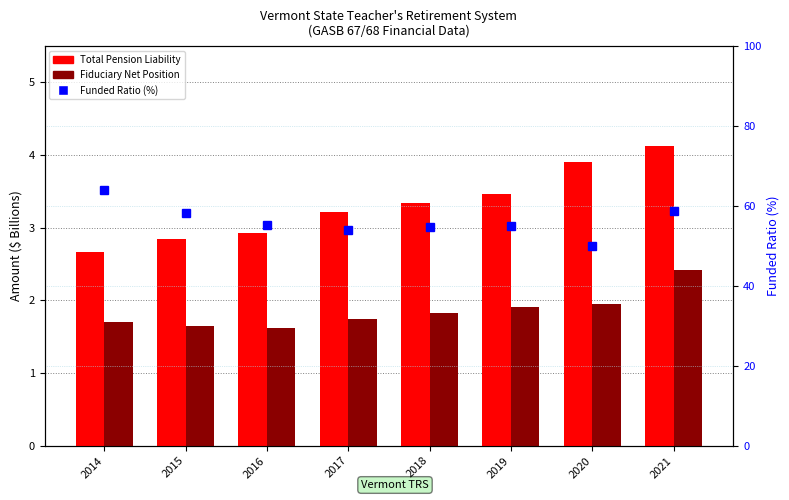

Which series has the largest total across all categories?

Funded Ratio (%)